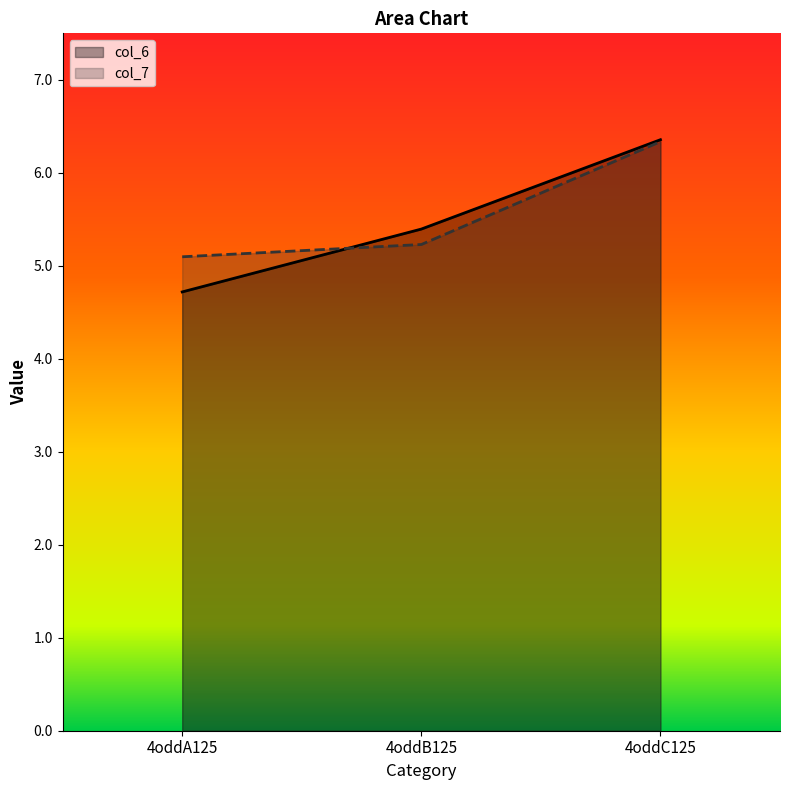

What position from the right is 4oddC125?

1